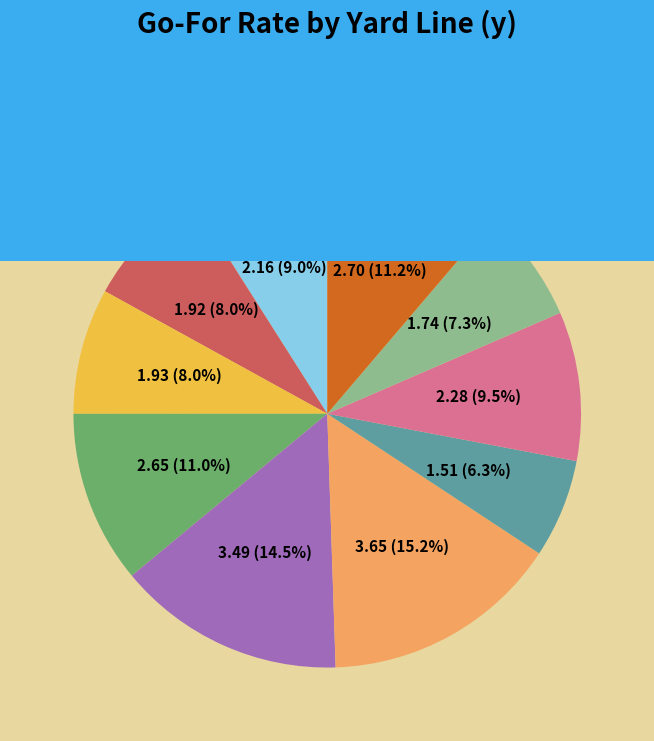

To the nearest percent, what is the difference between the largest and smallest slice percentages?

9%